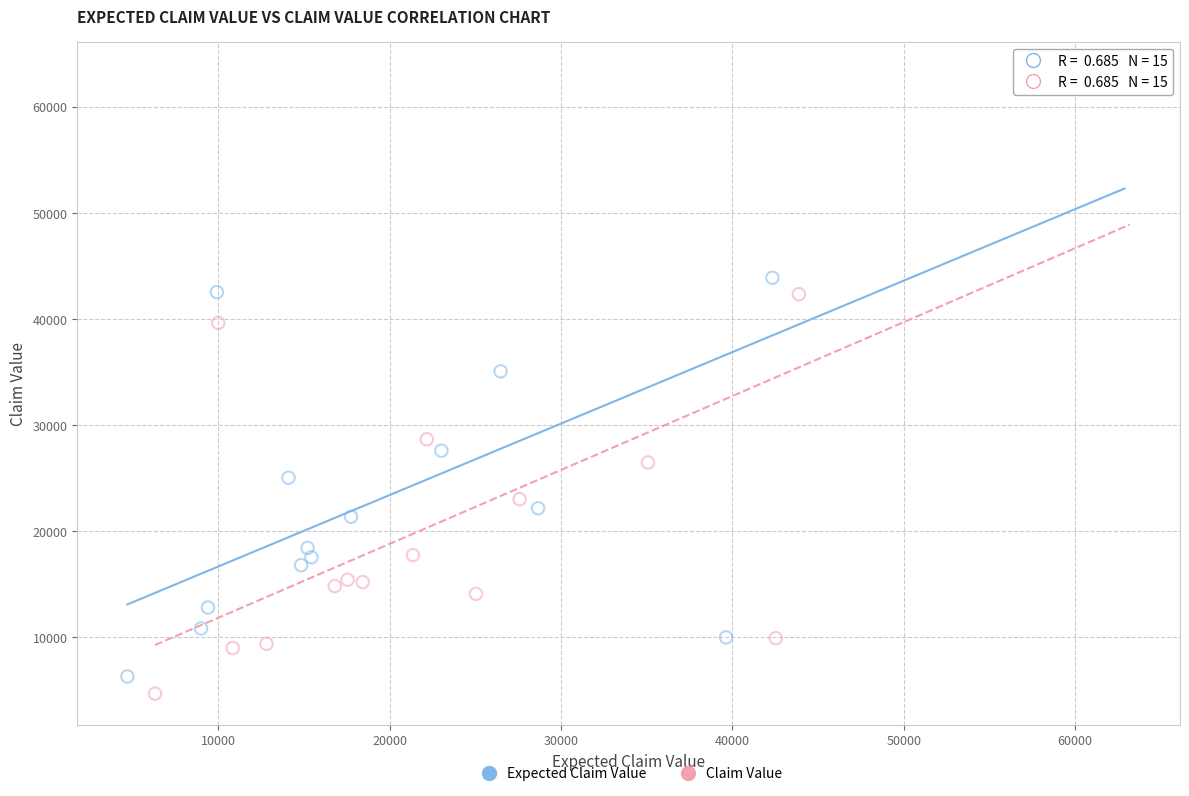

Which series has the widest spread of Y values?

Claim Value